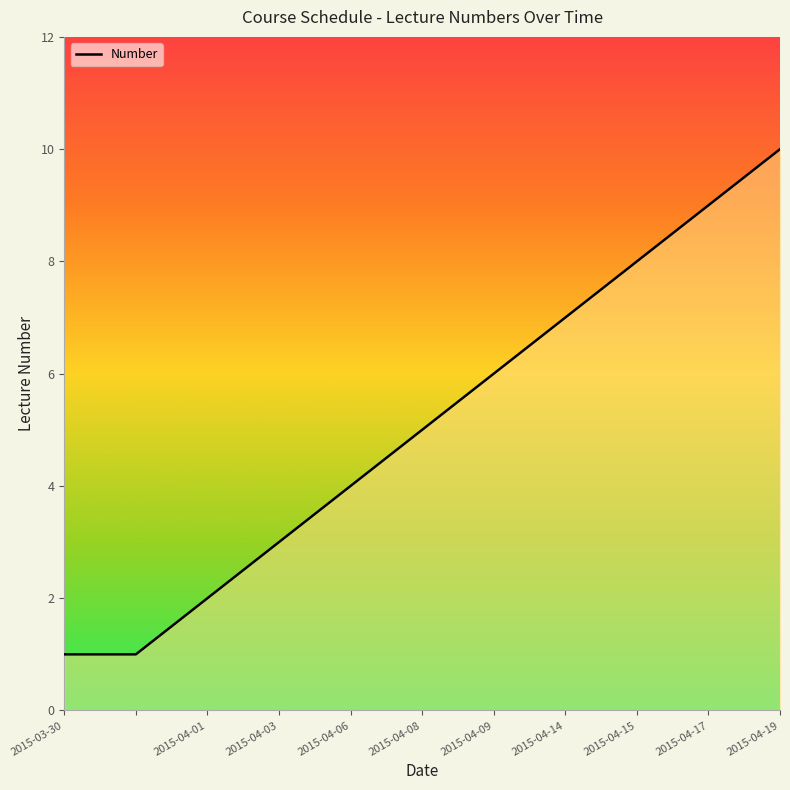

What is the maximum value shown in the chart?

10